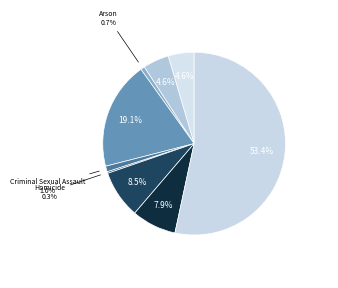

What is the largest slice in the pie chart?

Theft